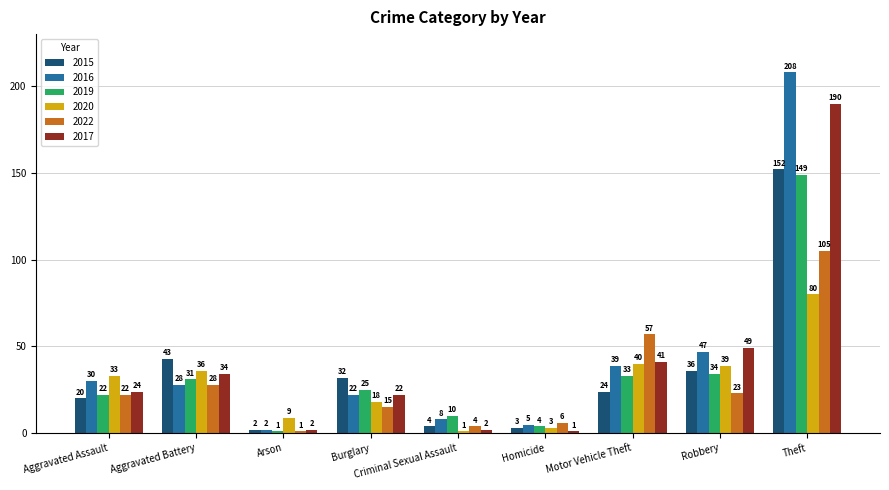

What is the label of the 9th bar from the right?

Aggravated Assault